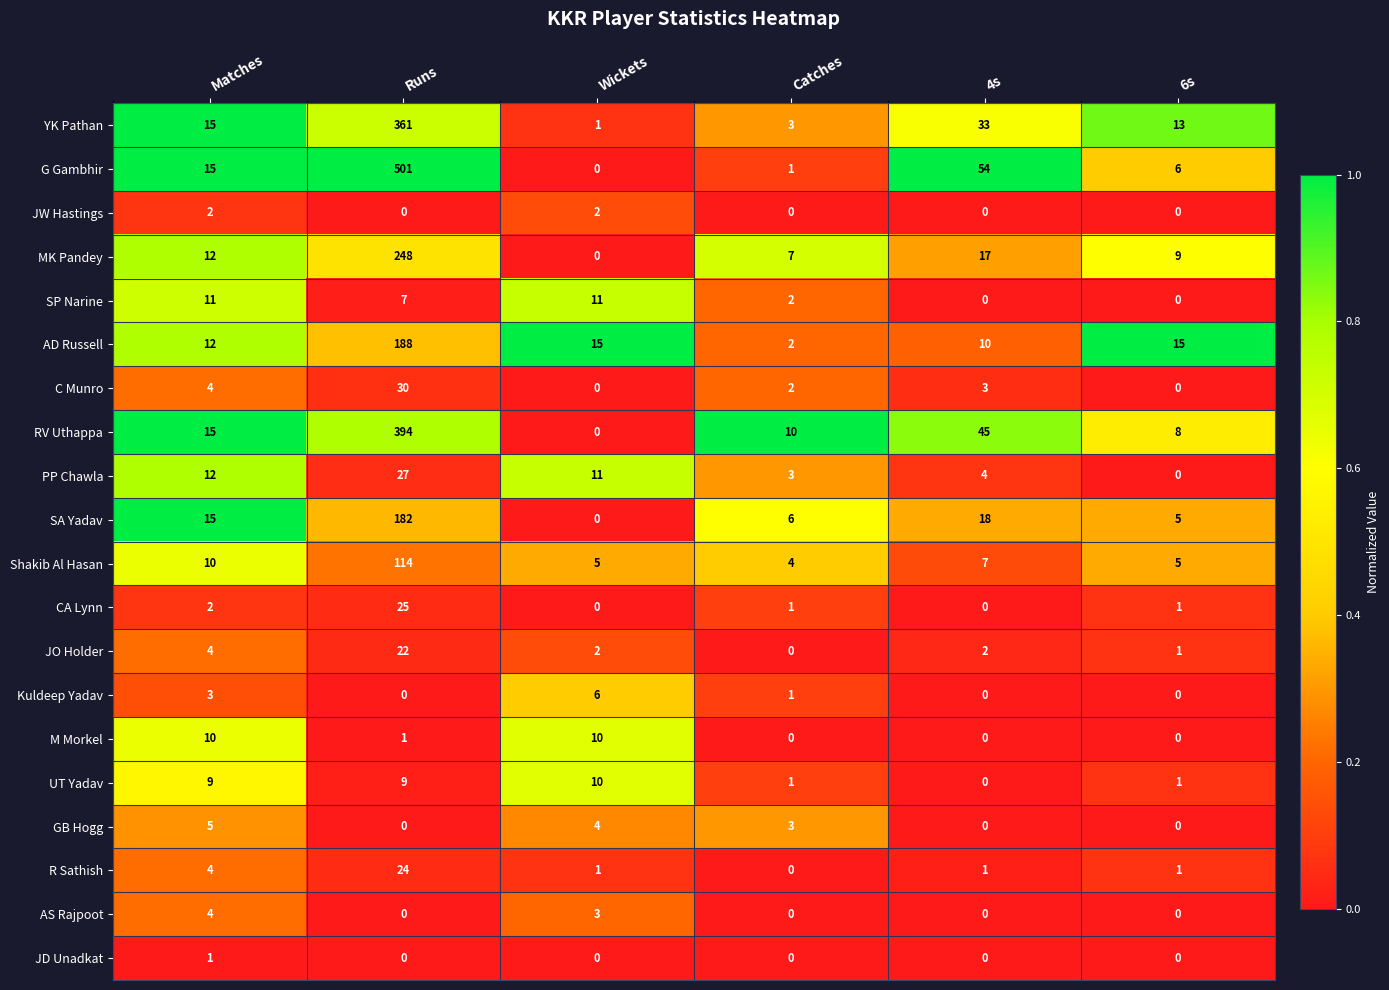

True or false: CA Lynn has a value of 11 at 4s.

False